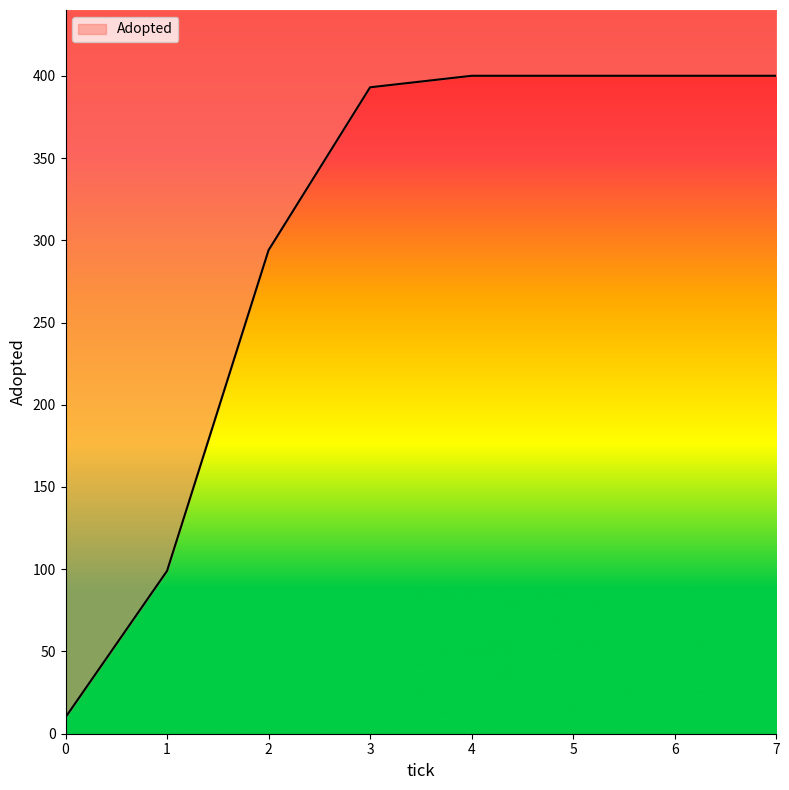

Which has a higher value, 1 or 6?

6